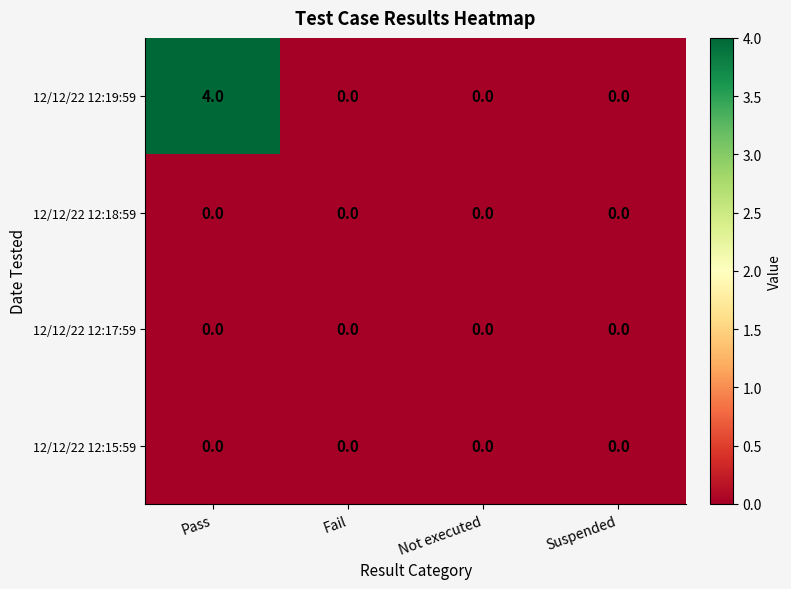

What is the highest value of the 12/12/22 12:19:59 series?

4